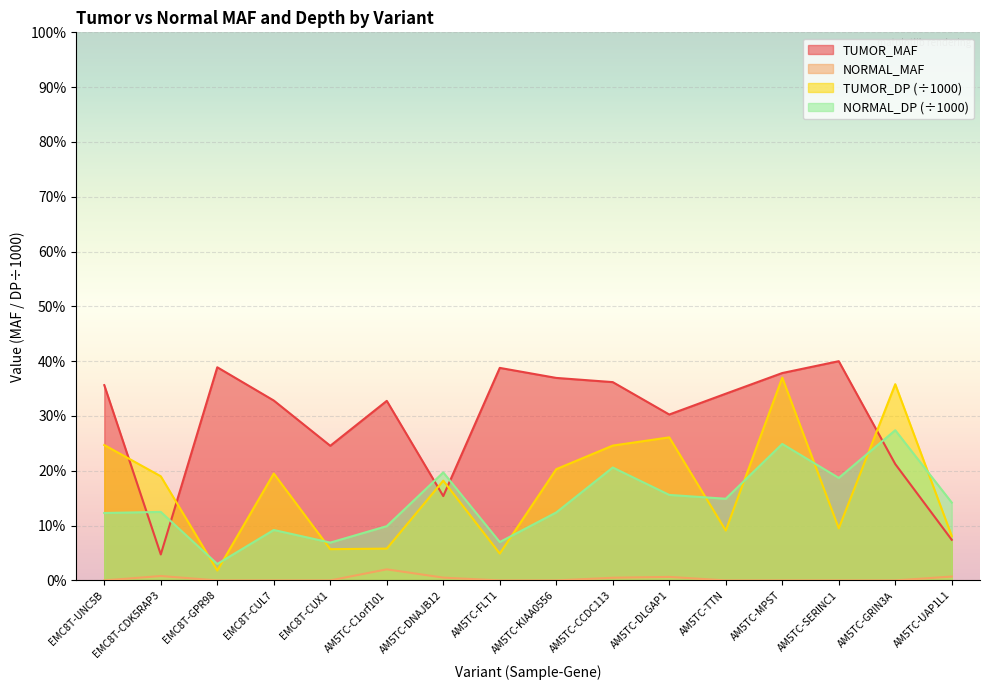

Where is NORMAL_MAF nearest to the value 0?

EMC8T-UNC5B